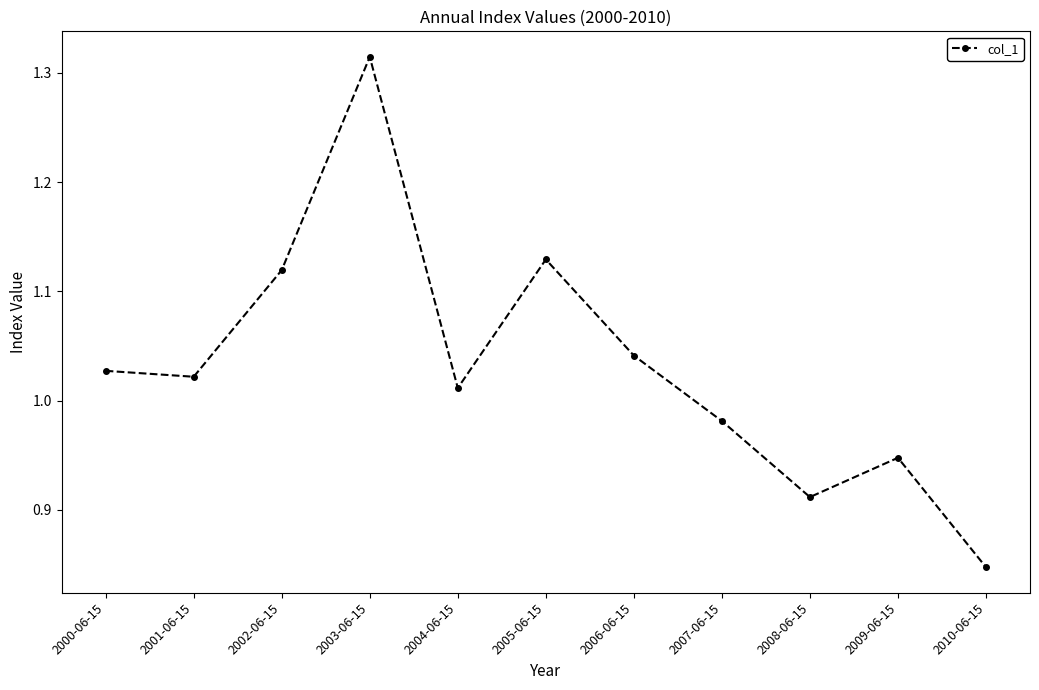

At which category does the chart reach its minimum across all series?

2010-06-15